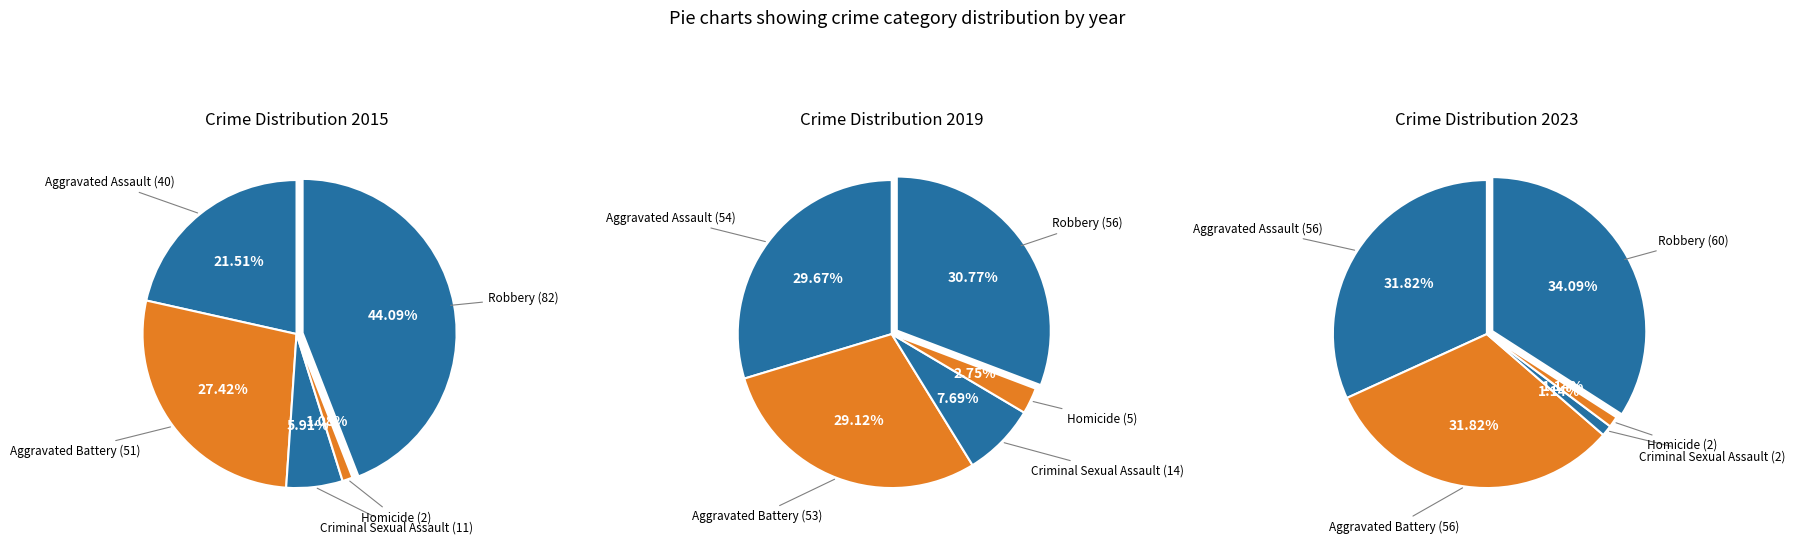

Count the number of slices in the pie.

5